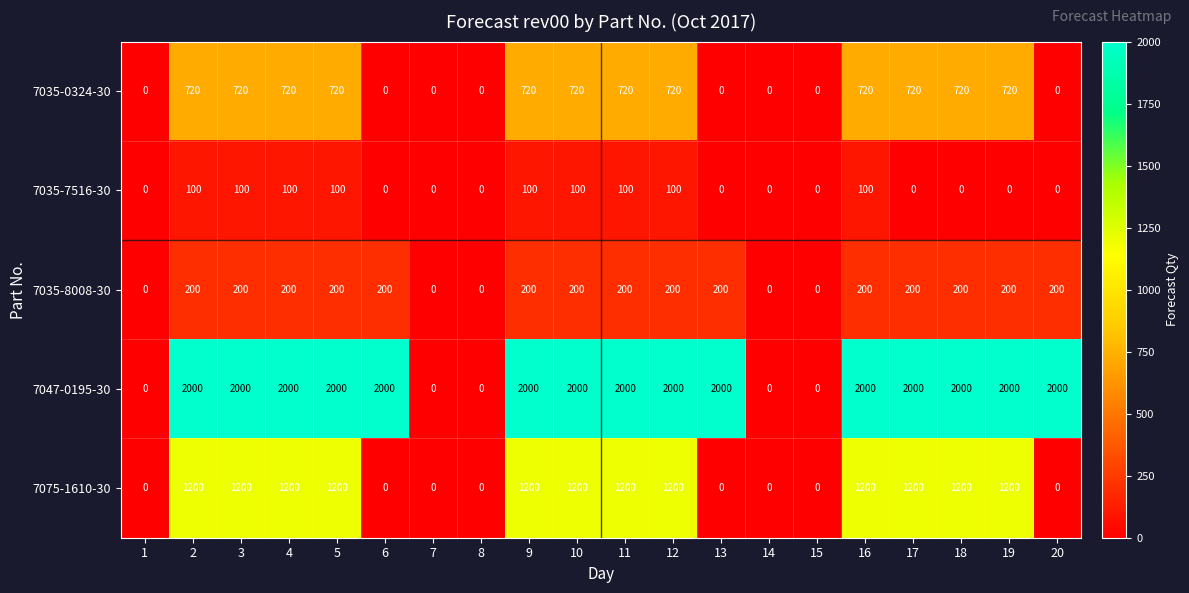

What is the difference between the maximum and minimum values in the 7047-0195-30 series?

2000